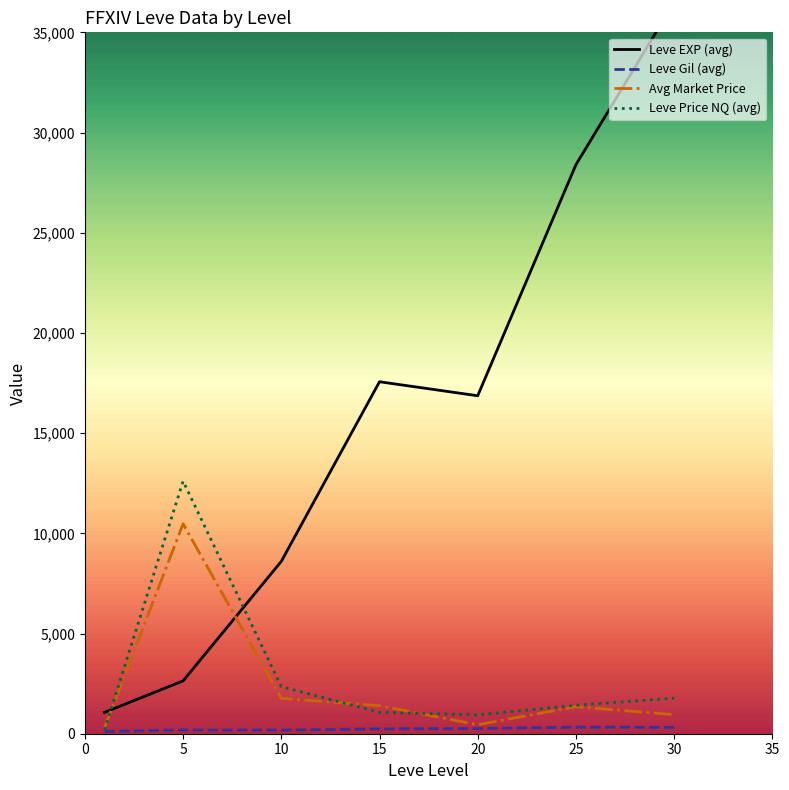

The Leve Gil (avg) series shows 241.3 at 15. True or false?

True